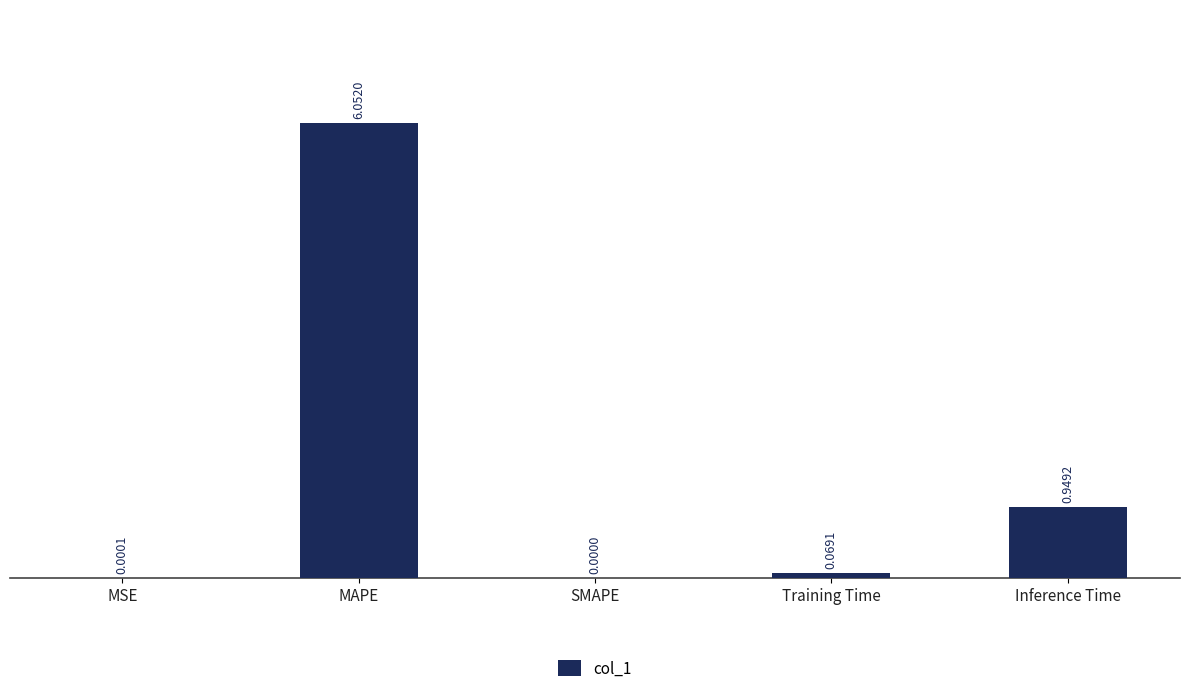

Between SMAPE and Training Time, which is larger?

Training Time